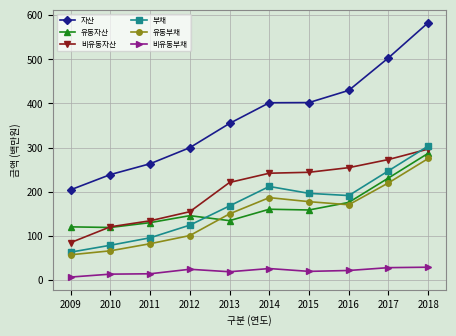

Is it true that 유동부채 equals 186.3 at 2014?

True